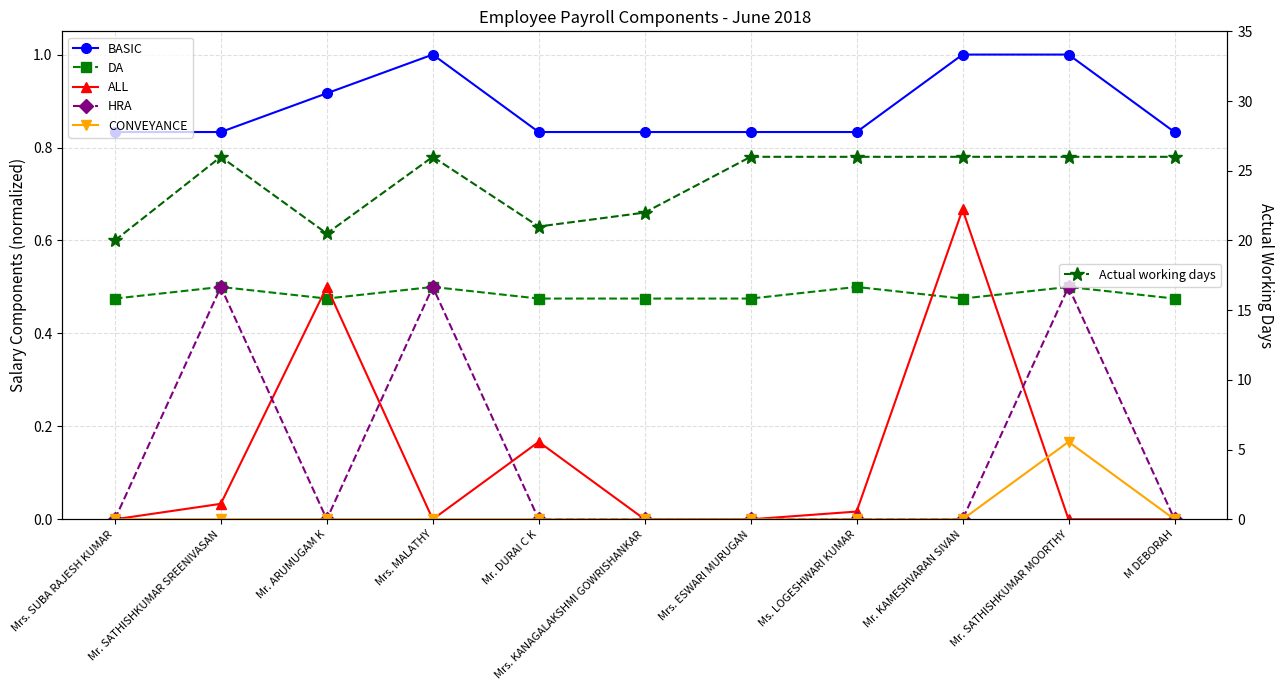

True or false: HRA has more than 0 interior local peaks.

True